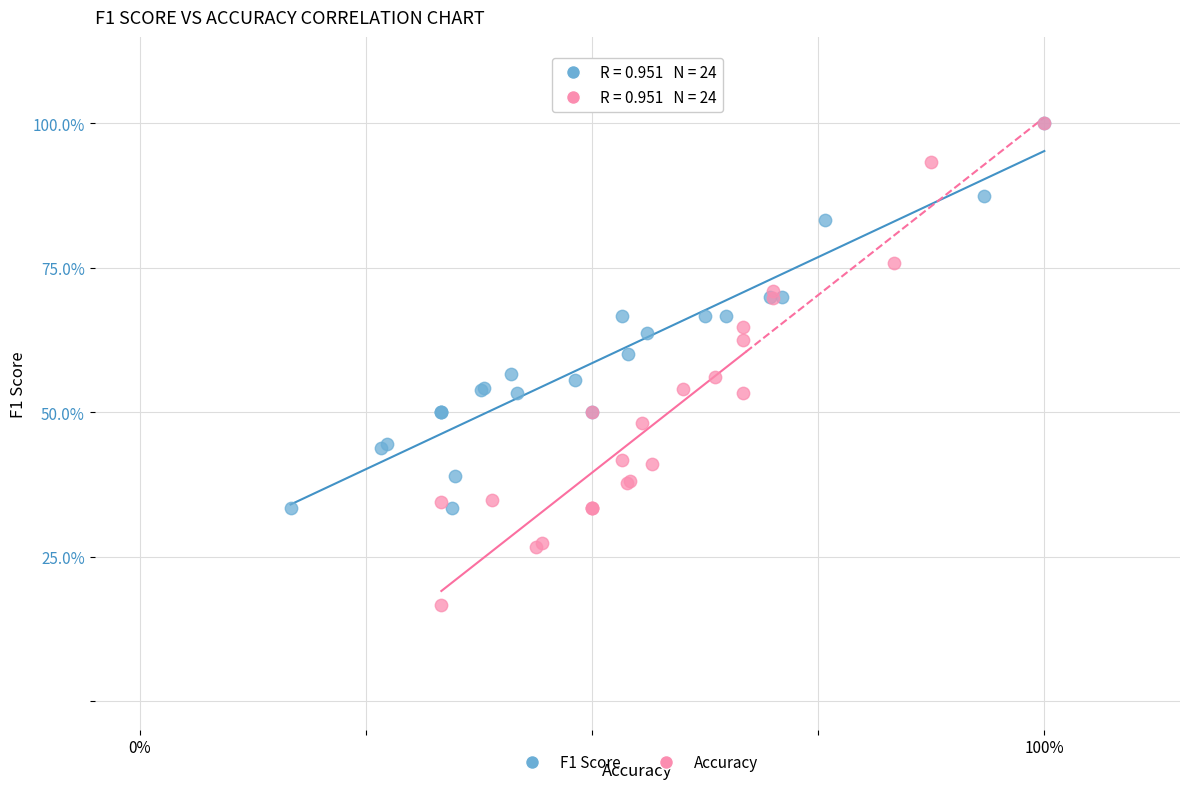

What are all the series names shown in the legend?

F1 Score, Accuracy